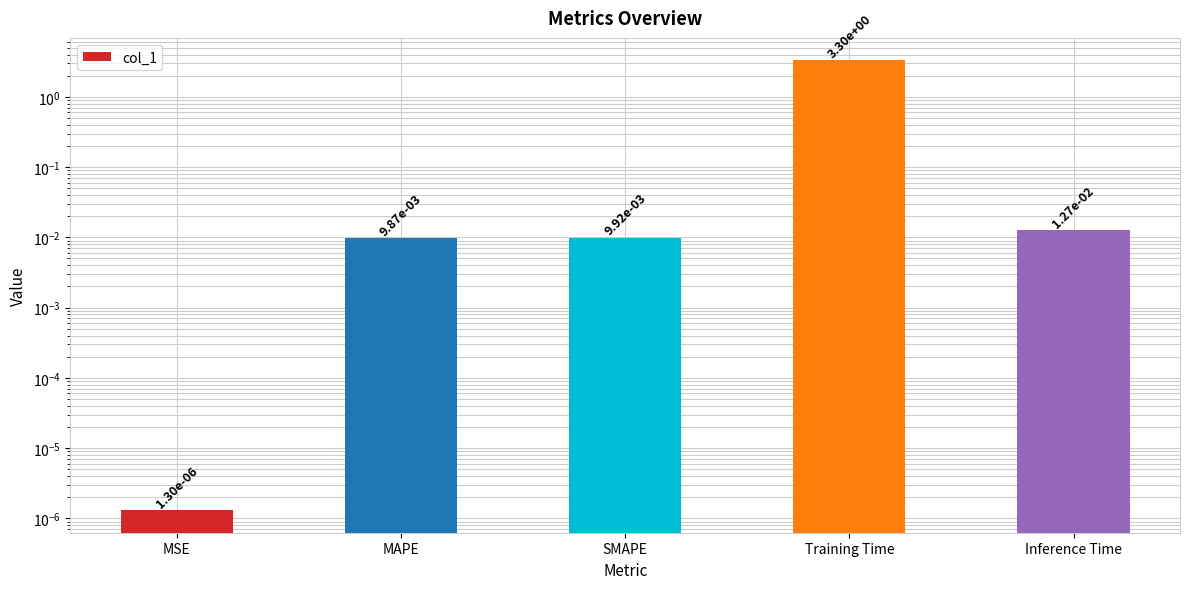

List the labels in order of value, smallest first.

MSE, MAPE, SMAPE, Inference Time, Training Time